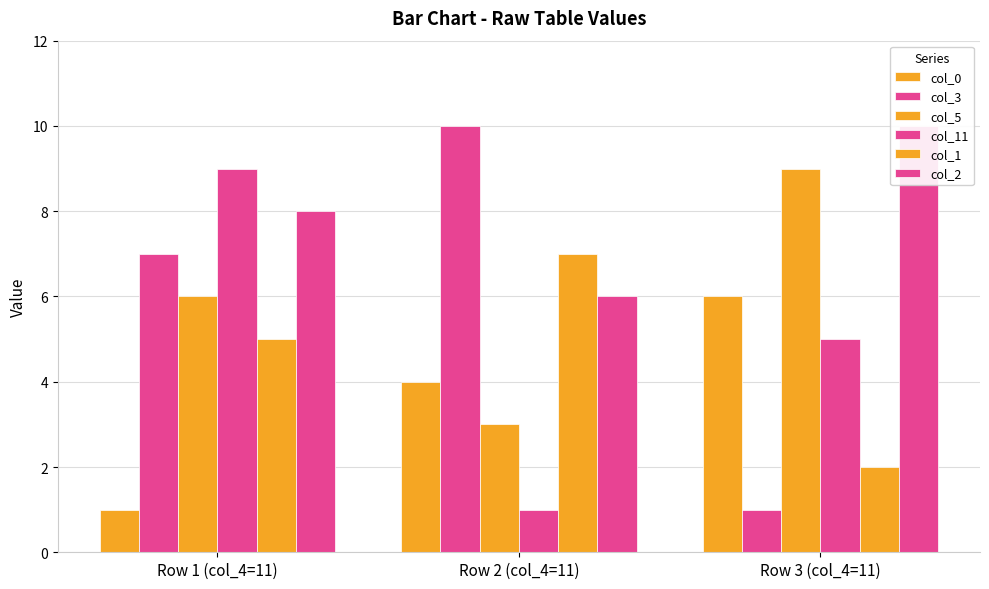

Does the chart contain any negative values?

No